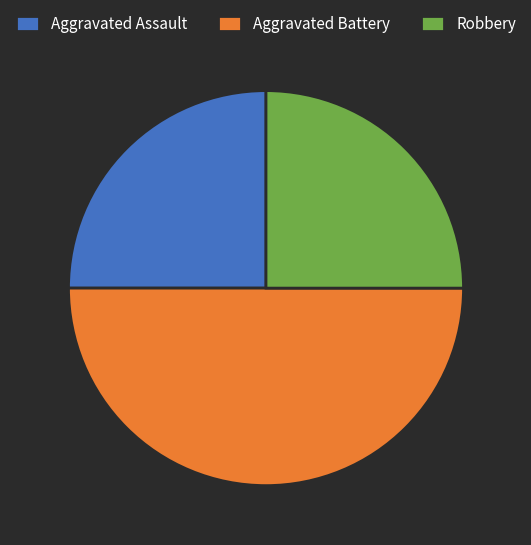

Combined, do Aggravated Battery and Robbery account for over 50%?

Yes